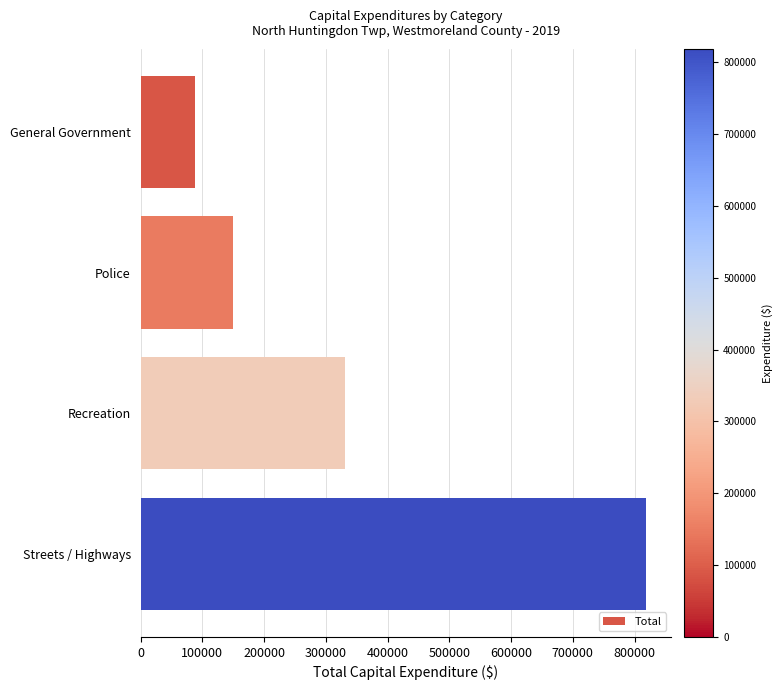

Reading top to bottom, list all the values displayed in this chart.

88592	150043	330348	818577